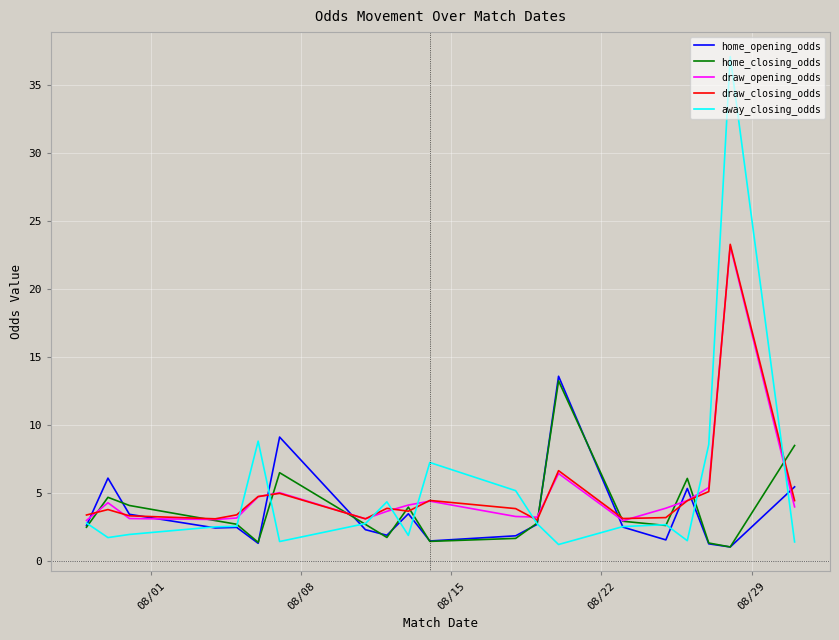

What is the highest value of the away_closing_odds series?

37.1